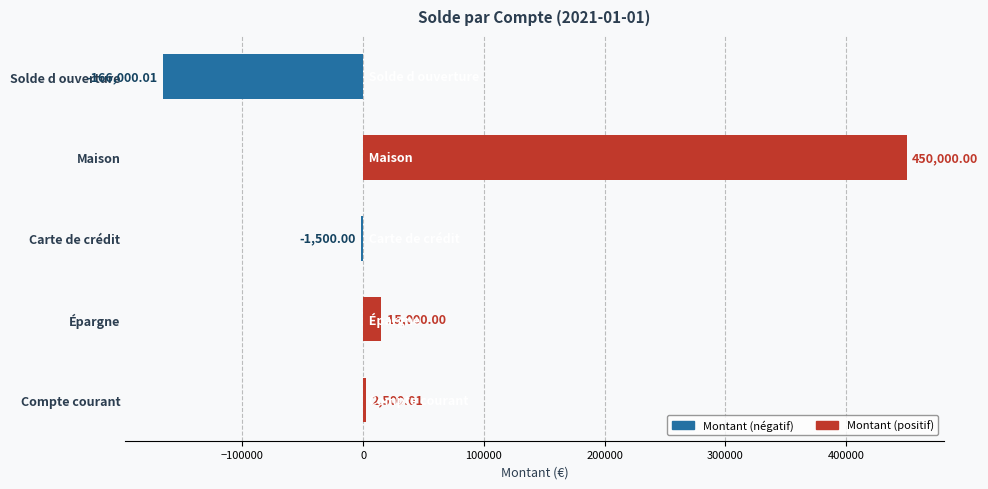

What is the sum of all values?

300000.0